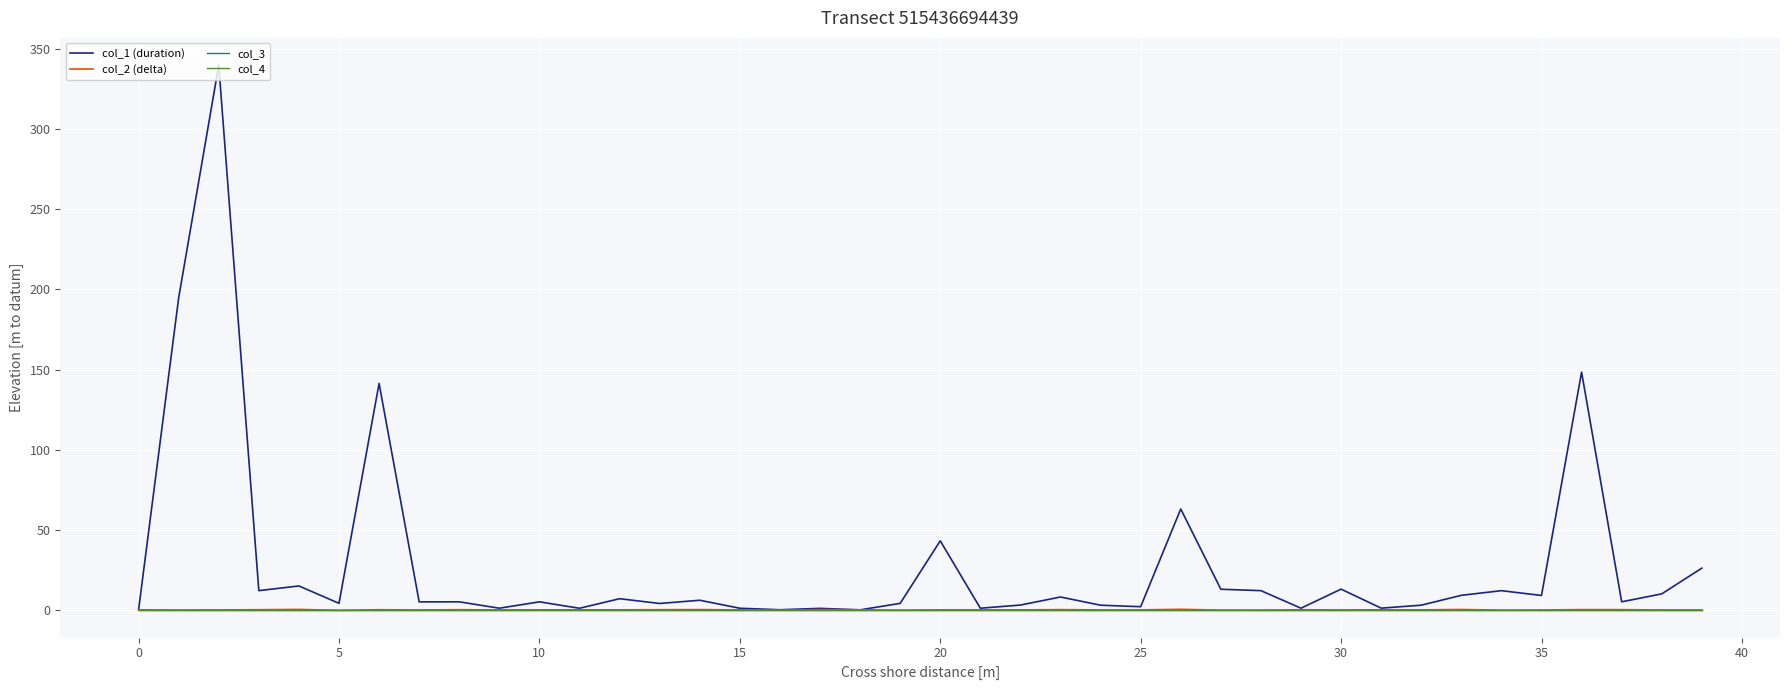

How many intersections are there between col_4 and col_2 (delta)?

22